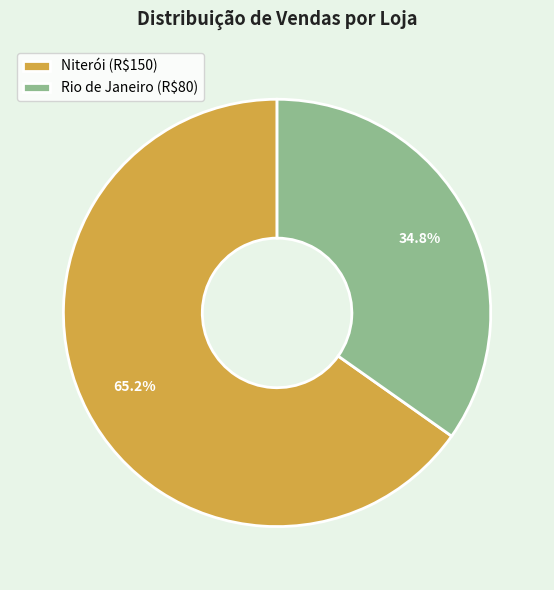

Which slice is the largest?

Niterói